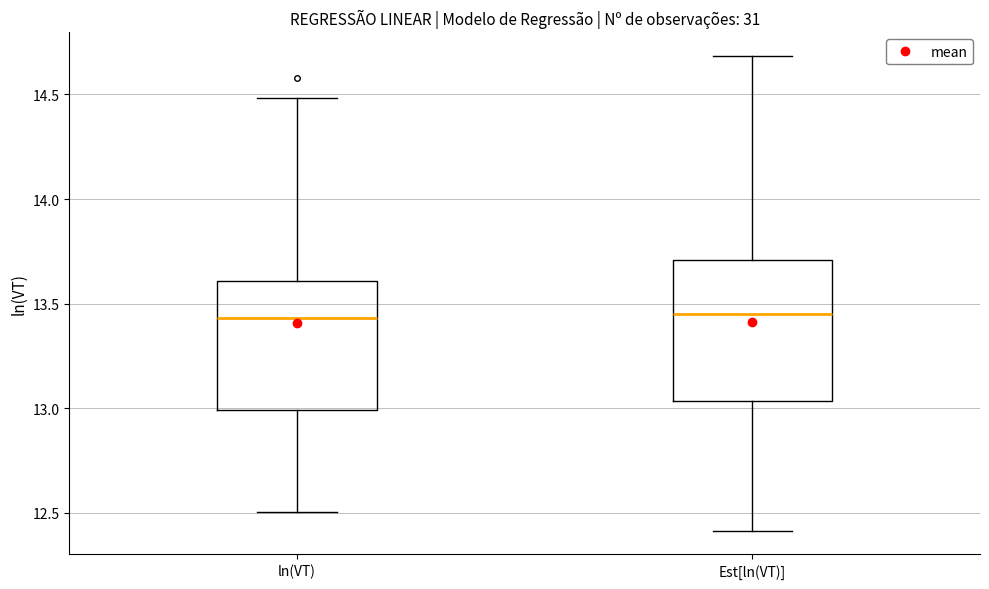

Where does the median line of the box for ln(VT) sit on the y-axis? The values are not printed on the chart, so give them approximately, as read against the axis.

13.45